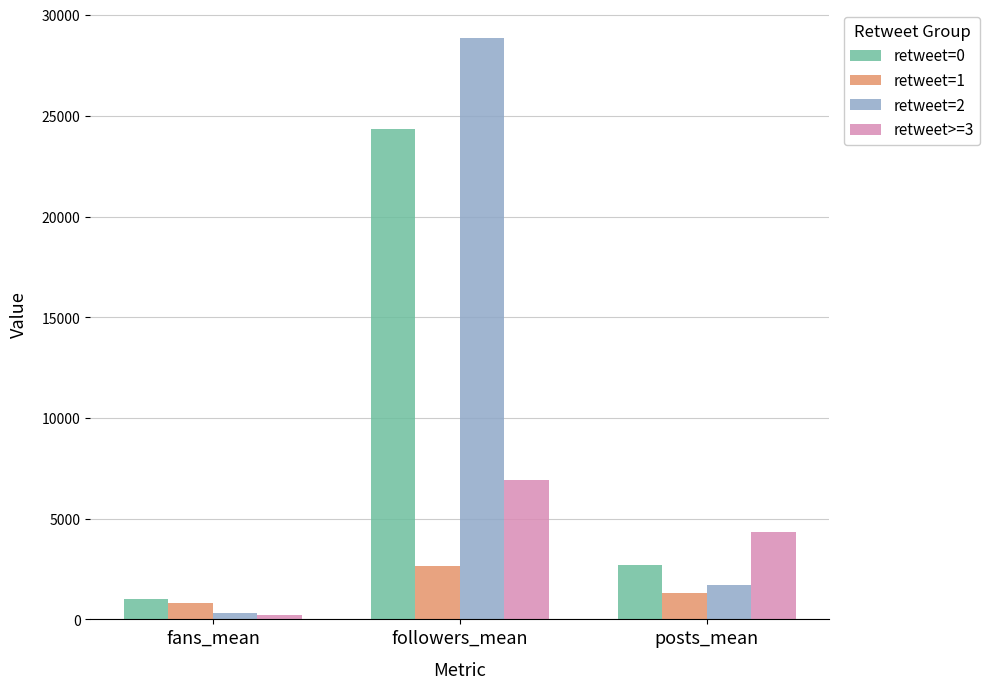

What is the value of the retweet>=3 bar at the 2nd from the left?

6925